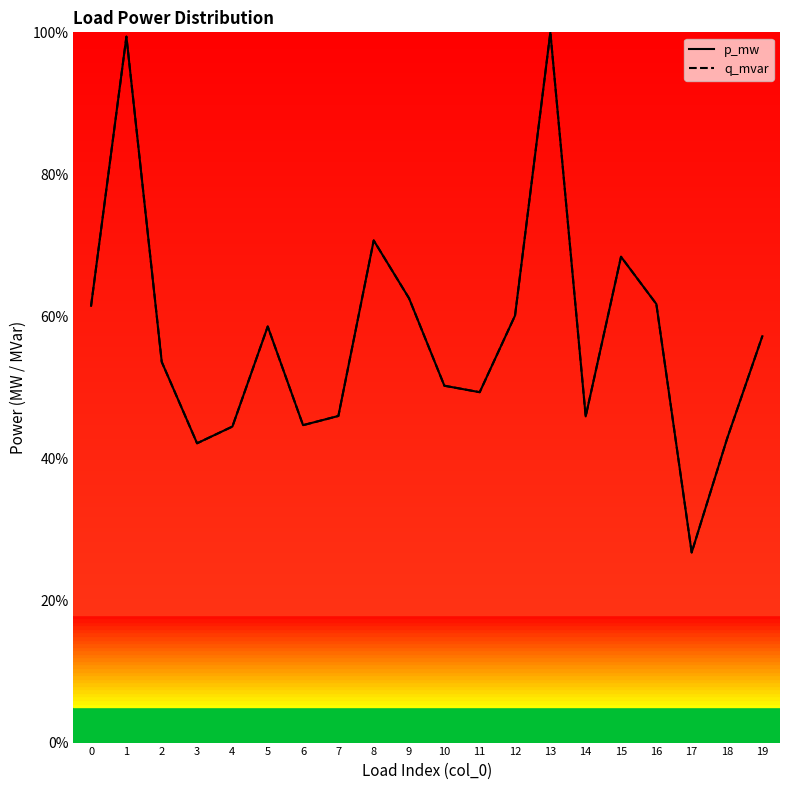

Between 16 and 15, which is larger?

15